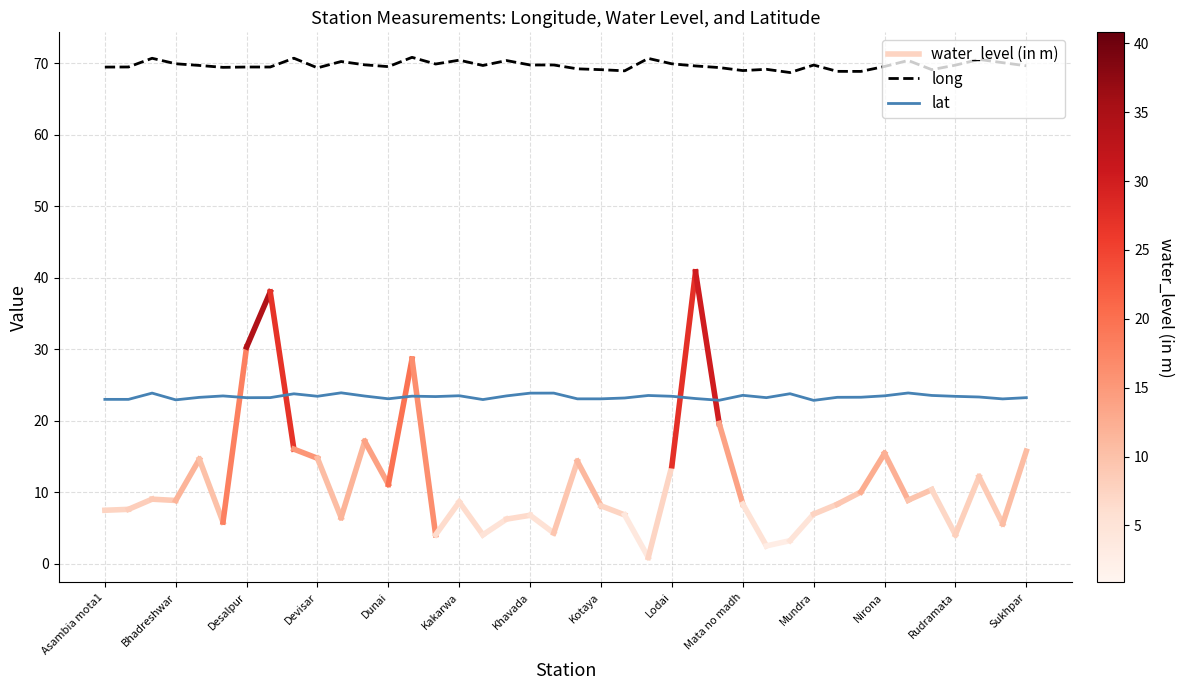

What is the total value across all series at Devisar?

92.7